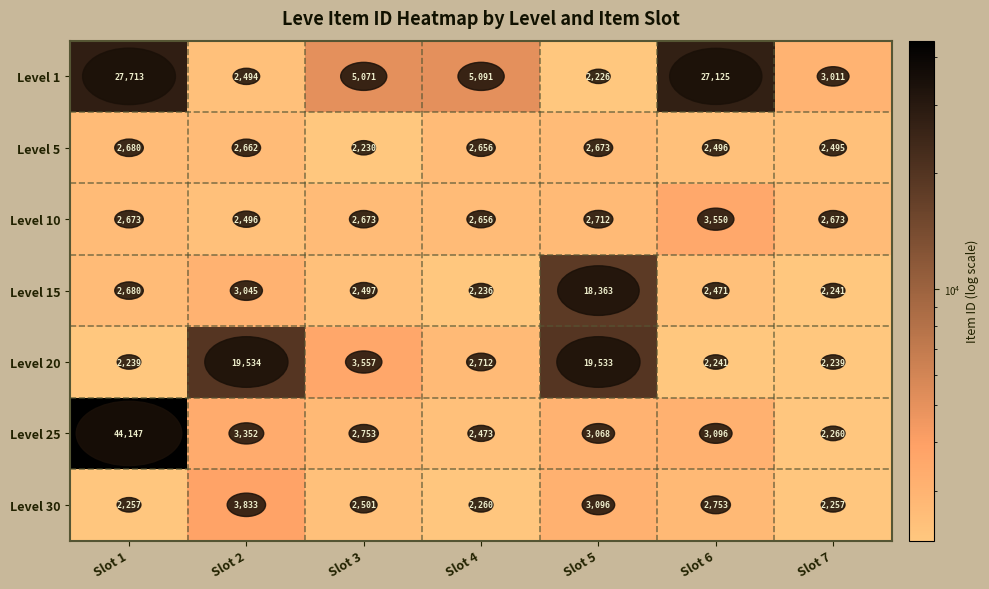

True or false: Level 15 has a value of 2236 at Slot 4.

True